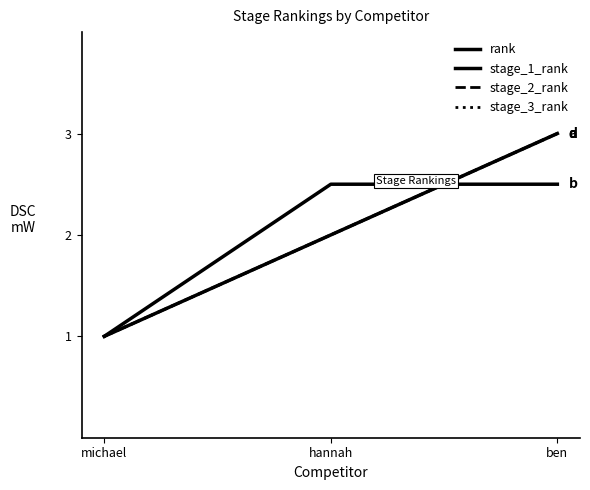

Which series has the largest range (max minus min)?

rank